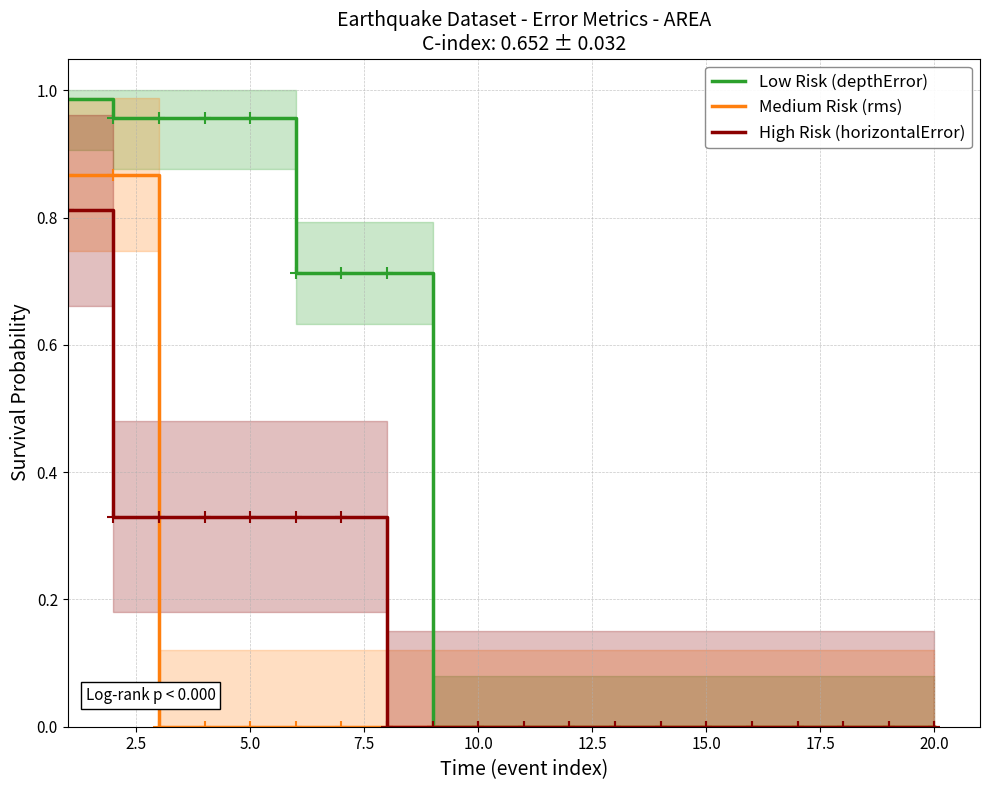

True or false: Medium Risk (rms) has a value of -0.6 at 20.0.

False